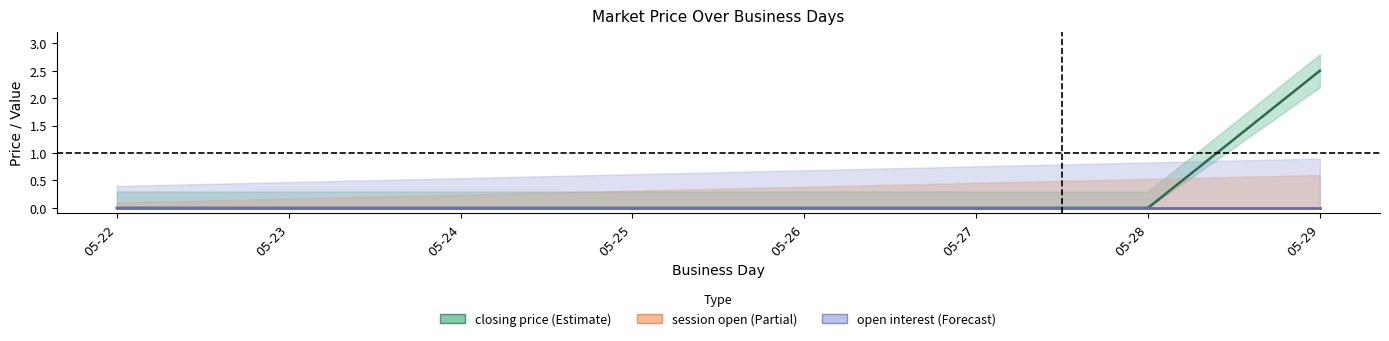

Rank the categories by session open value from highest to lowest.

05-22, 05-23, 05-24, 05-25, 05-26, 05-27, 05-28, 05-29